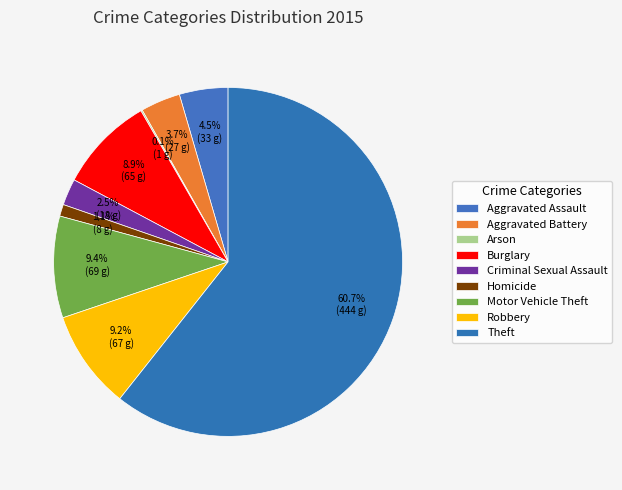

What is the change in value from Homicide to Motor Vehicle Theft?

+61